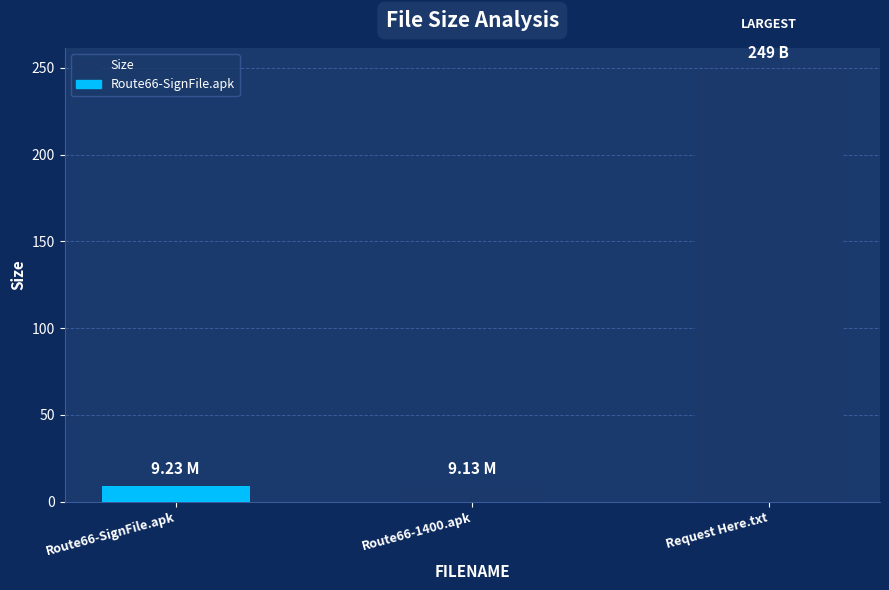

What is the difference between the values at Request Here.txt and Route66-1400.apk?

239.9